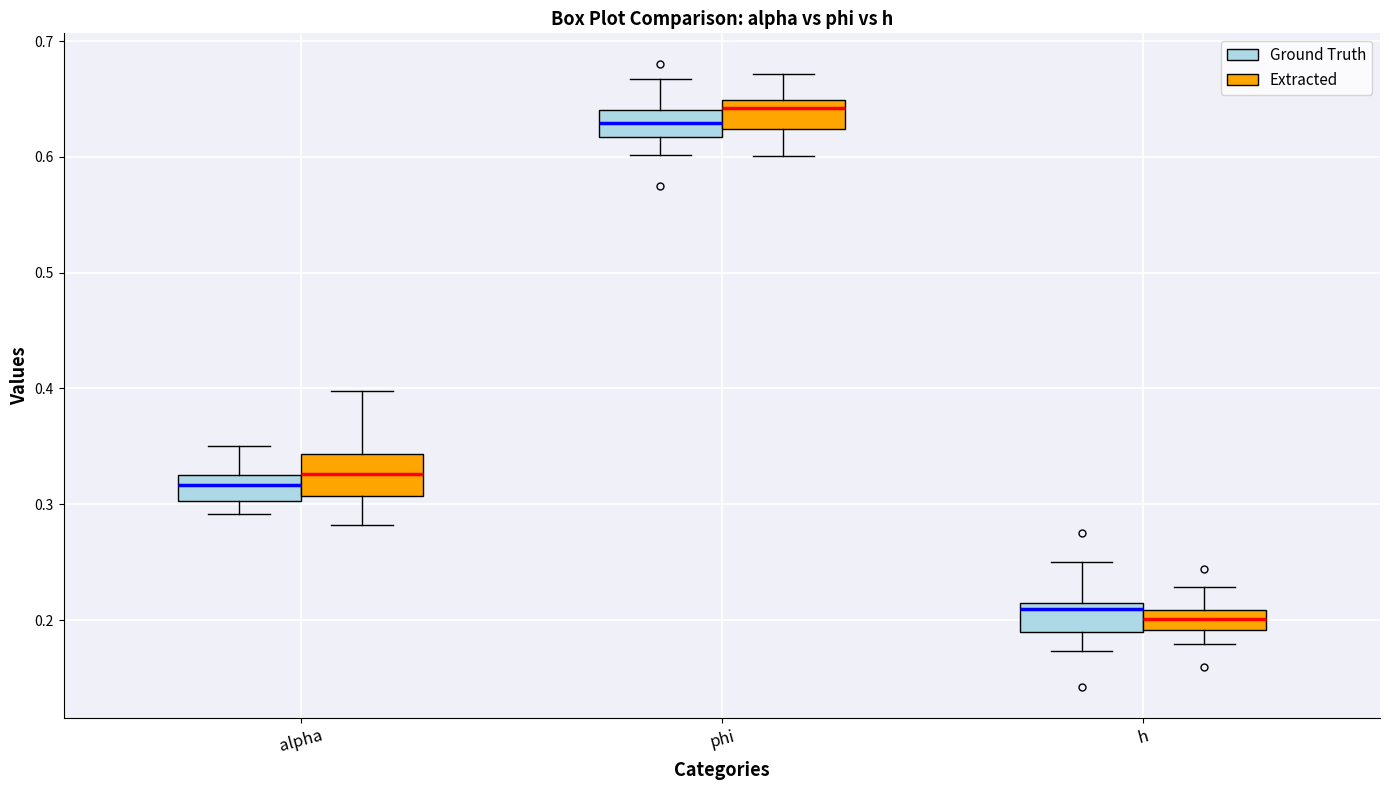

Reading left to right, read every box against the y-axis: the position of its median line, the range the box covers, and the ends of its whiskers. The values are not printed on the chart, so give them approximately, as read against the axis.

alpha (Ground Truth): median 0.32, box 0.30 to 0.33, whiskers 0.29 to 0.35
alpha (Extracted): median 0.33, box 0.31 to 0.34, whiskers 0.28 to 0.40
phi (Ground Truth): median 0.63, box 0.62 to 0.64, whiskers 0.60 to 0.67
phi (Extracted): median 0.64, box 0.62 to 0.65, whiskers 0.60 to 0.67
h (Ground Truth): median 0.21 (just below the box's upper edge), box 0.19 to 0.21, whiskers 0.17 to 0.25
h (Extracted): median 0.20, box 0.19 to 0.21, whiskers 0.18 to 0.23